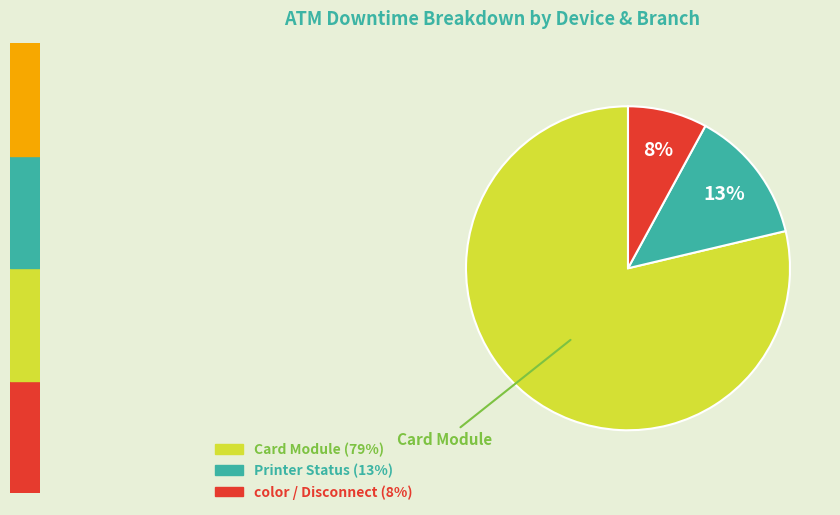

Is there a majority slice in this chart?

Yes